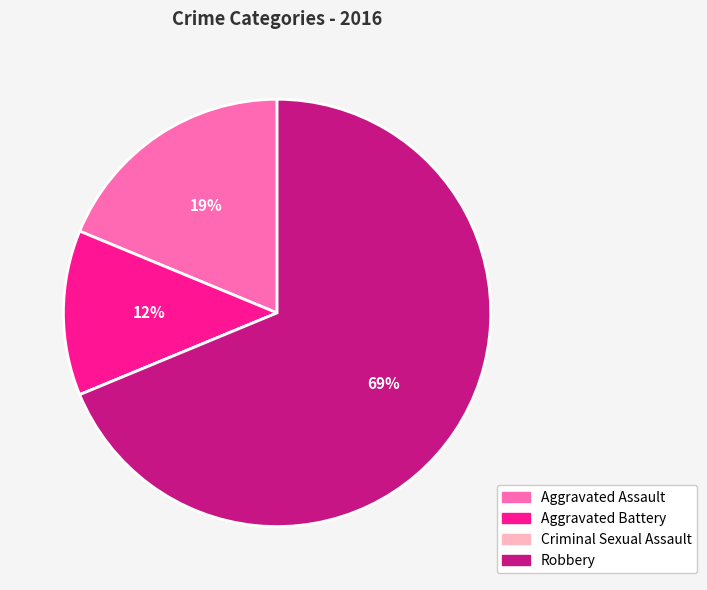

Is it true that Aggravated Assault is 19% of the pie?

True